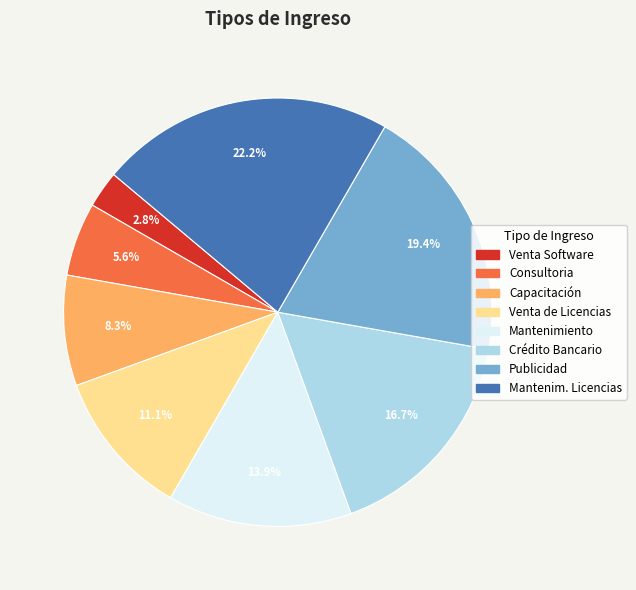

Which category has the smallest portion of the pie?

Venta Software